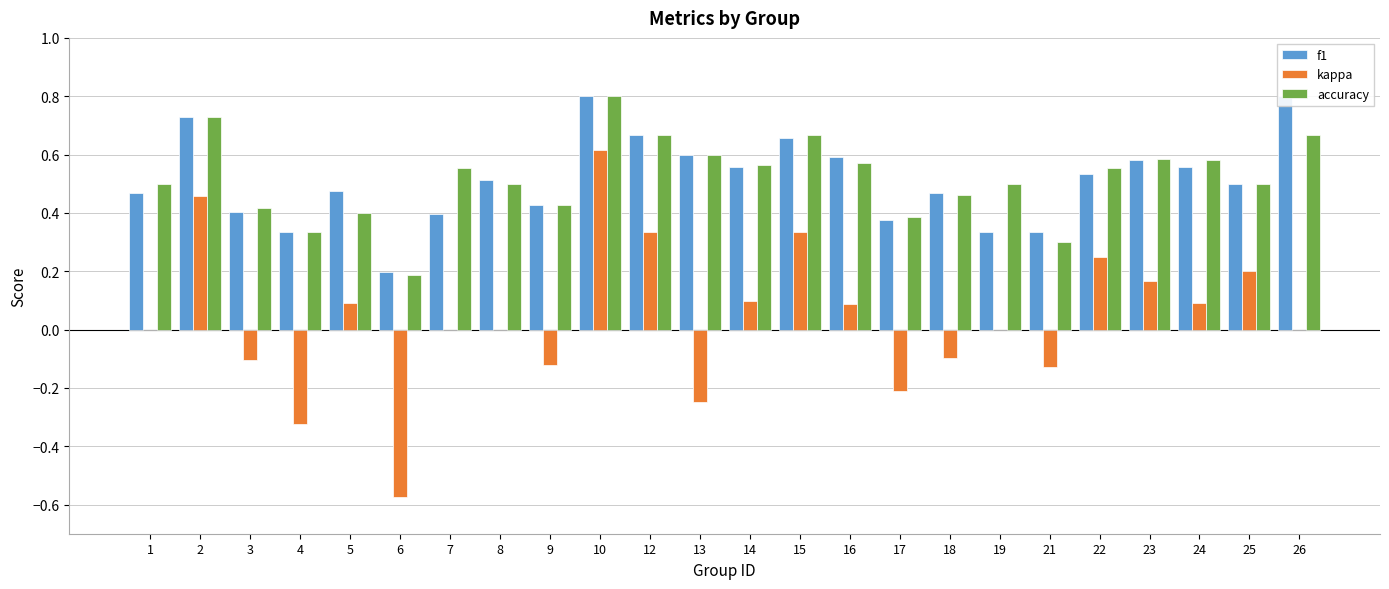

Rank the series by their maximum value, from highest to lowest.

f1, accuracy, kappa